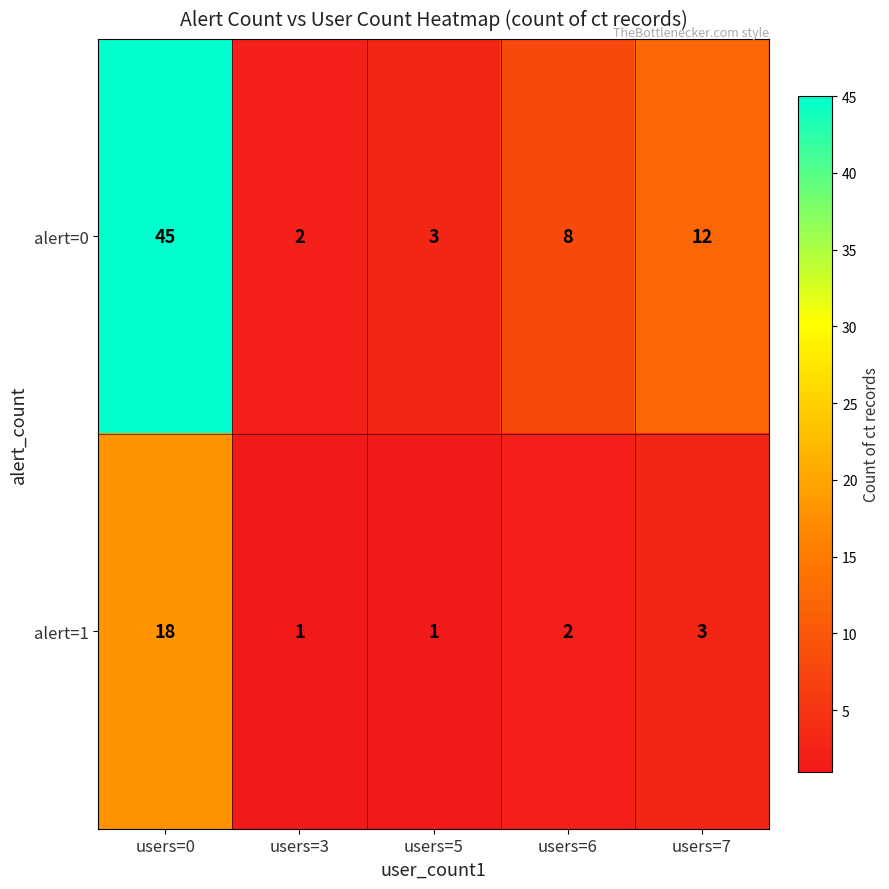

The value of alert=0 at users=0 is 27. True or false?

False